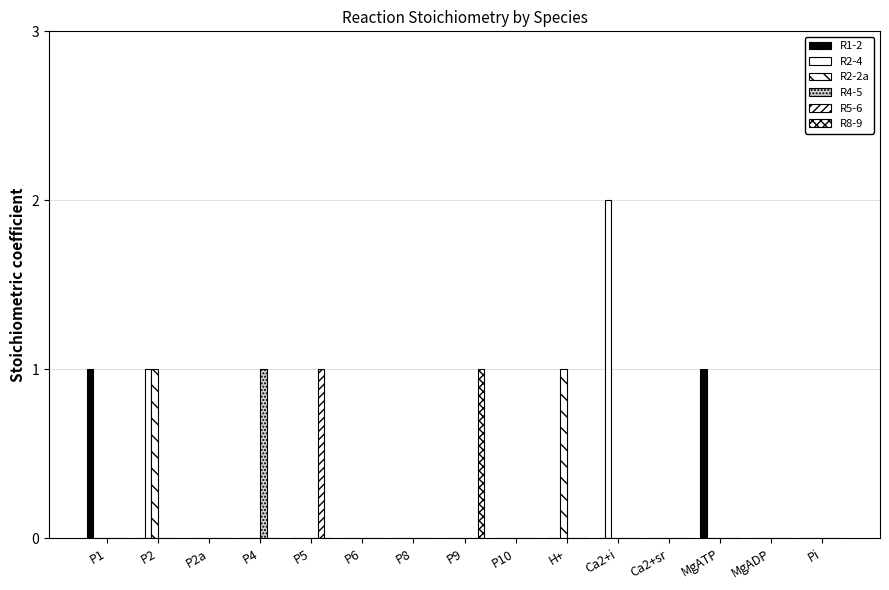

Reading left to right, transcribe all the data shown in this chart.

R1-2: P1=1	P2=0	P2a=0	P4=0	P5=0	P6=0	P8=0	P9=0	P10=0	H+=0	Ca2+i=0	Ca2+sr=0	MgATP=1	MgADP=0	Pi=0
R2-4: P1=0	P2=1	P2a=0	P4=0	P5=0	P6=0	P8=0	P9=0	P10=0	H+=0	Ca2+i=2	Ca2+sr=0	MgATP=0	MgADP=0	Pi=0
R2-2a: P1=0	P2=1	P2a=0	P4=0	P5=0	P6=0	P8=0	P9=0	P10=0	H+=1	Ca2+i=0	Ca2+sr=0	MgATP=0	MgADP=0	Pi=0
R4-5: P1=0	P2=0	P2a=0	P4=1	P5=0	P6=0	P8=0	P9=0	P10=0	H+=0	Ca2+i=0	Ca2+sr=0	MgATP=0	MgADP=0	Pi=0
R5-6: P1=0	P2=0	P2a=0	P4=0	P5=1	P6=0	P8=0	P9=0	P10=0	H+=0	Ca2+i=0	Ca2+sr=0	MgATP=0	MgADP=0	Pi=0
R8-9: P1=0	P2=0	P2a=0	P4=0	P5=0	P6=0	P8=0	P9=1	P10=0	H+=0	Ca2+i=0	Ca2+sr=0	MgATP=0	MgADP=0	Pi=0